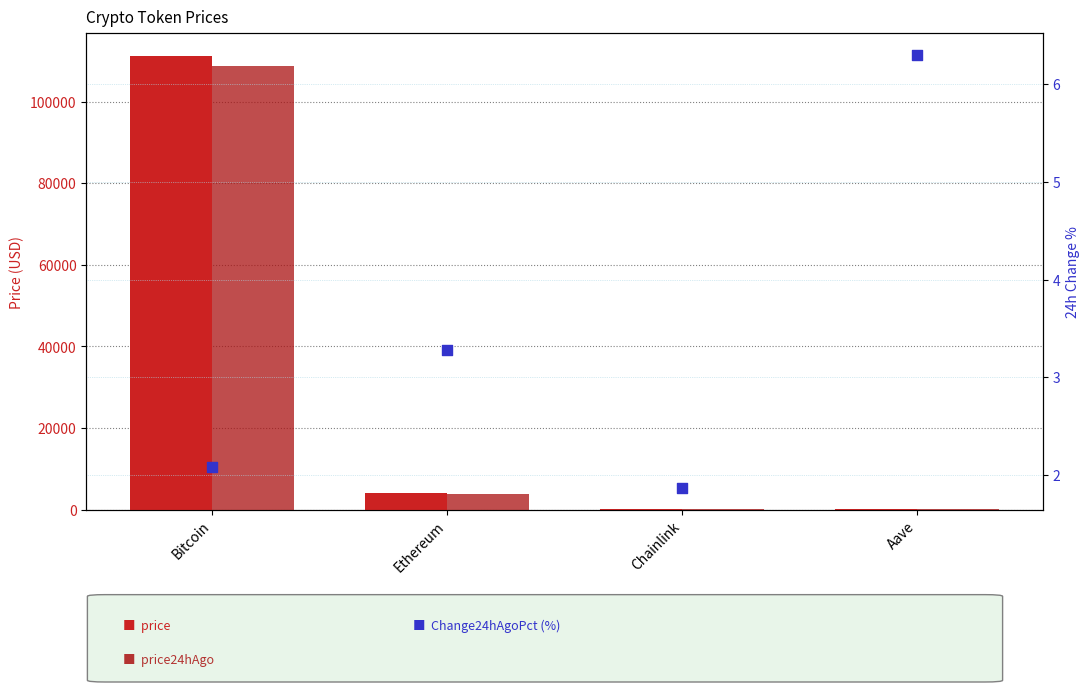

Is the value of Change24hAgoPct (%) at Chainlink greater than the value of price at Chainlink?

No